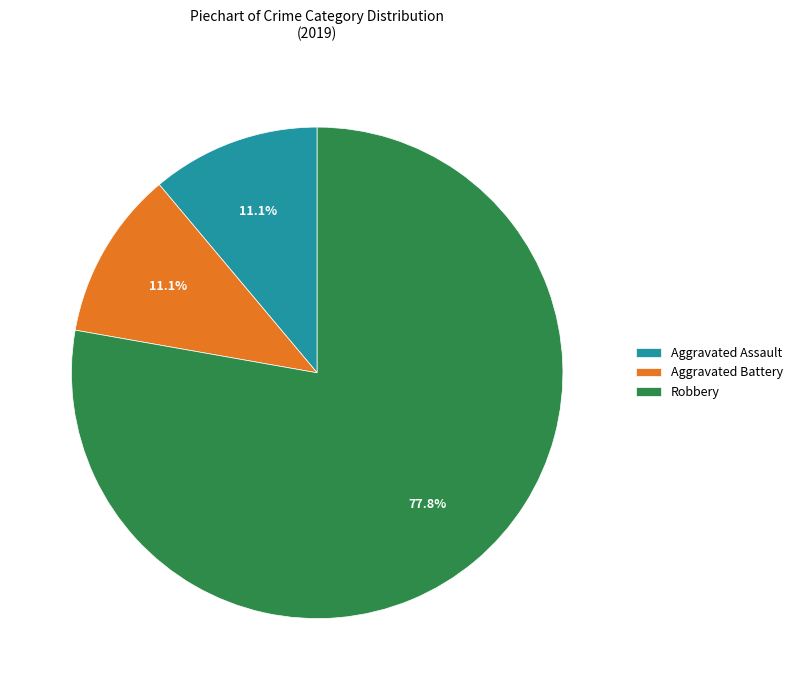

What is the majority slice?

Robbery